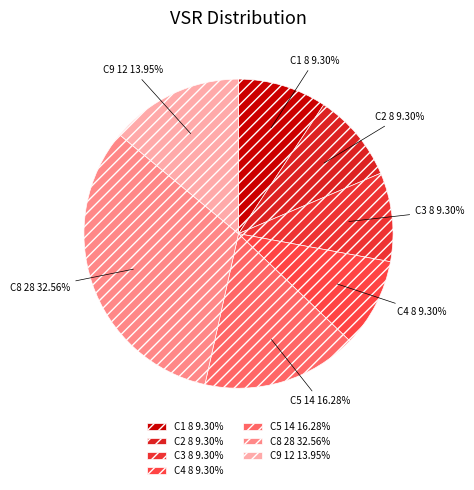

Count the number of slices in the pie.

7